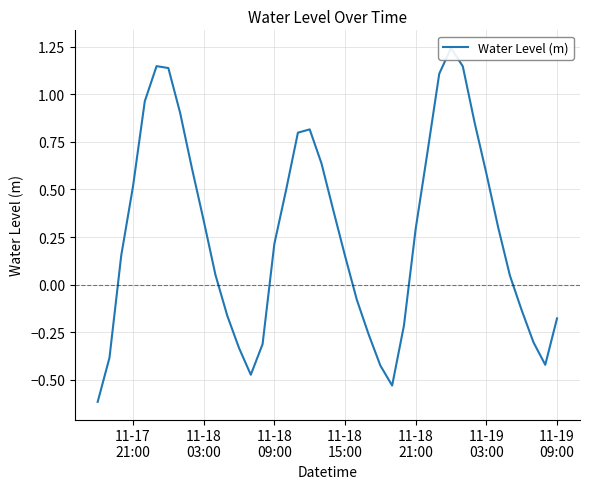

What is the label of the 22nd point from the left?

11-18 15:00